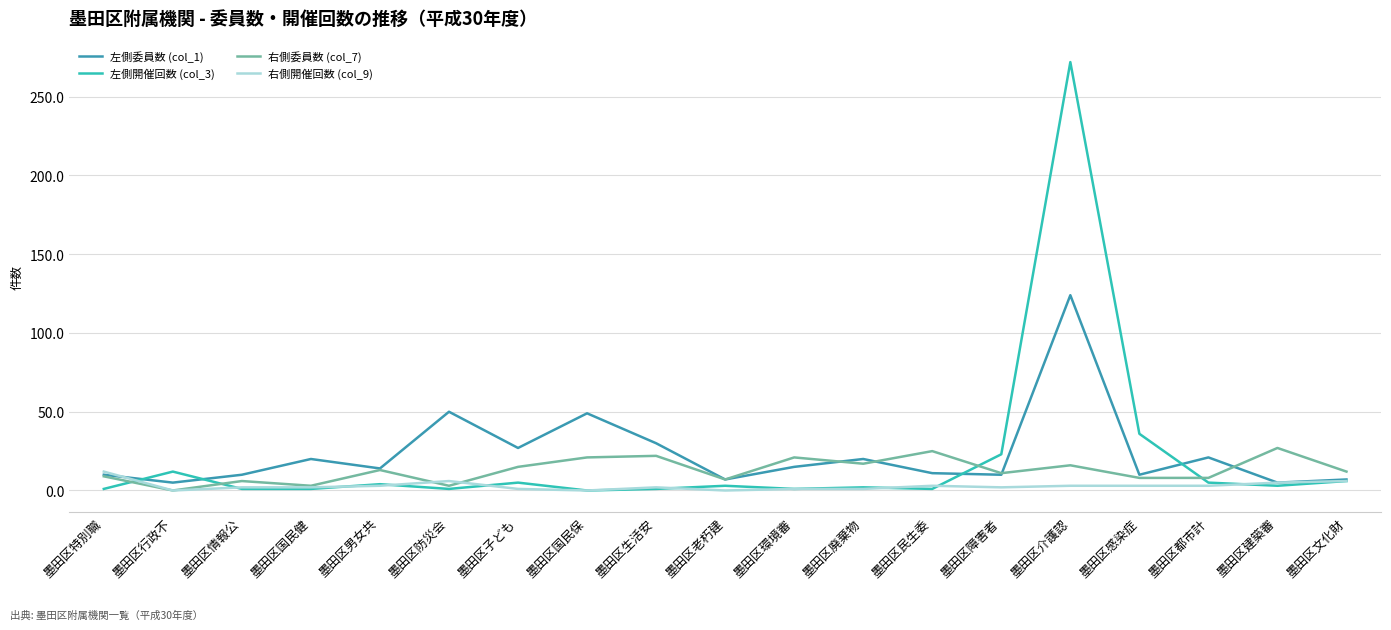

How many distinct data groups are displayed?

4